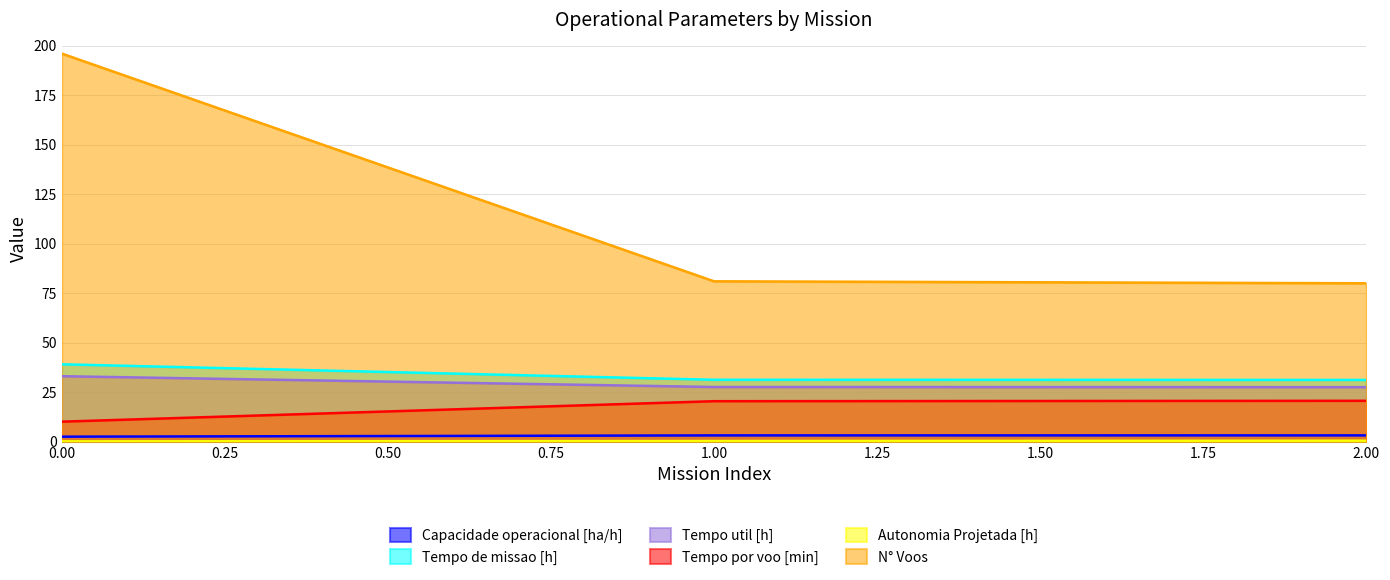

Is the value of Autonomia Projetada [h] at 2 greater than the value of Capacidade operacional [ha/h] at 0?

No